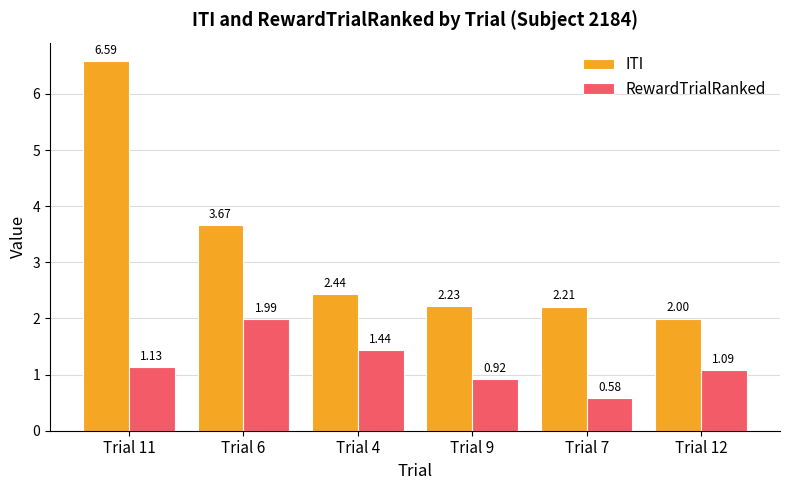

Rank the series by their maximum value, from highest to lowest.

ITI, RewardTrialRanked